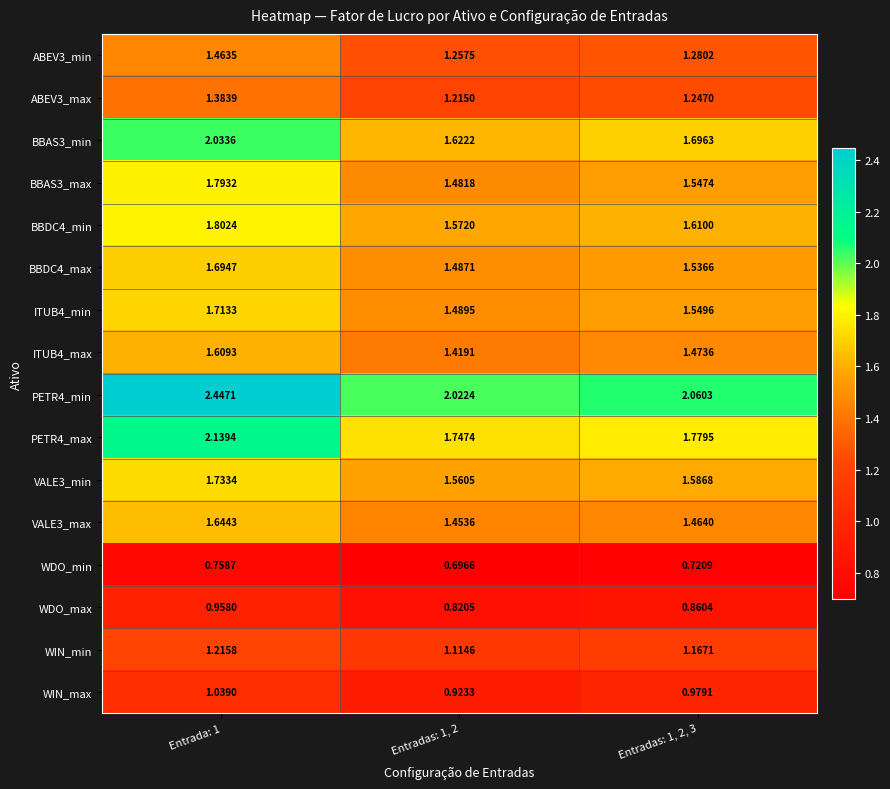

Is the value of BBAS3_min at Entrada: 1 greater than the value of WIN_max at Entradas: 1, 2?

Yes